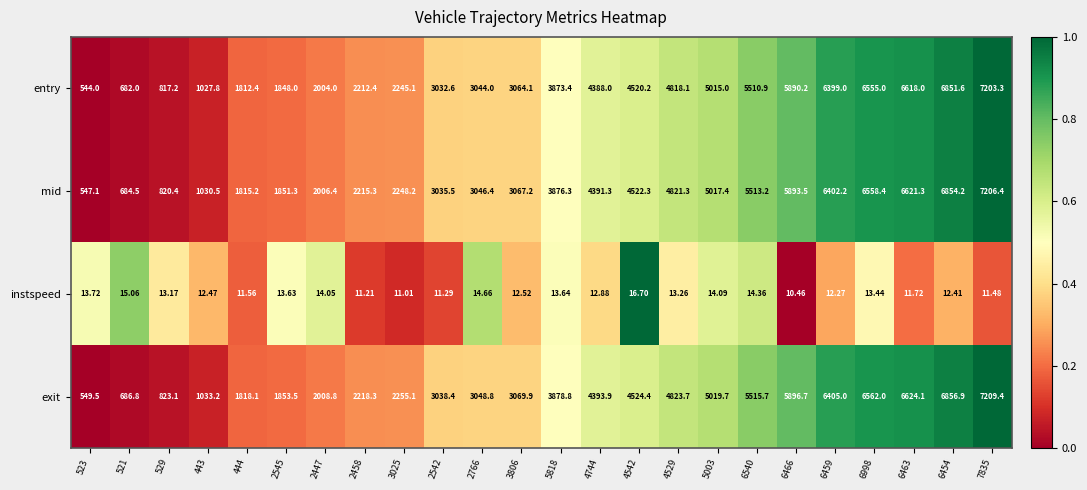

Which series changed the most between 3025 and 2542?

entry